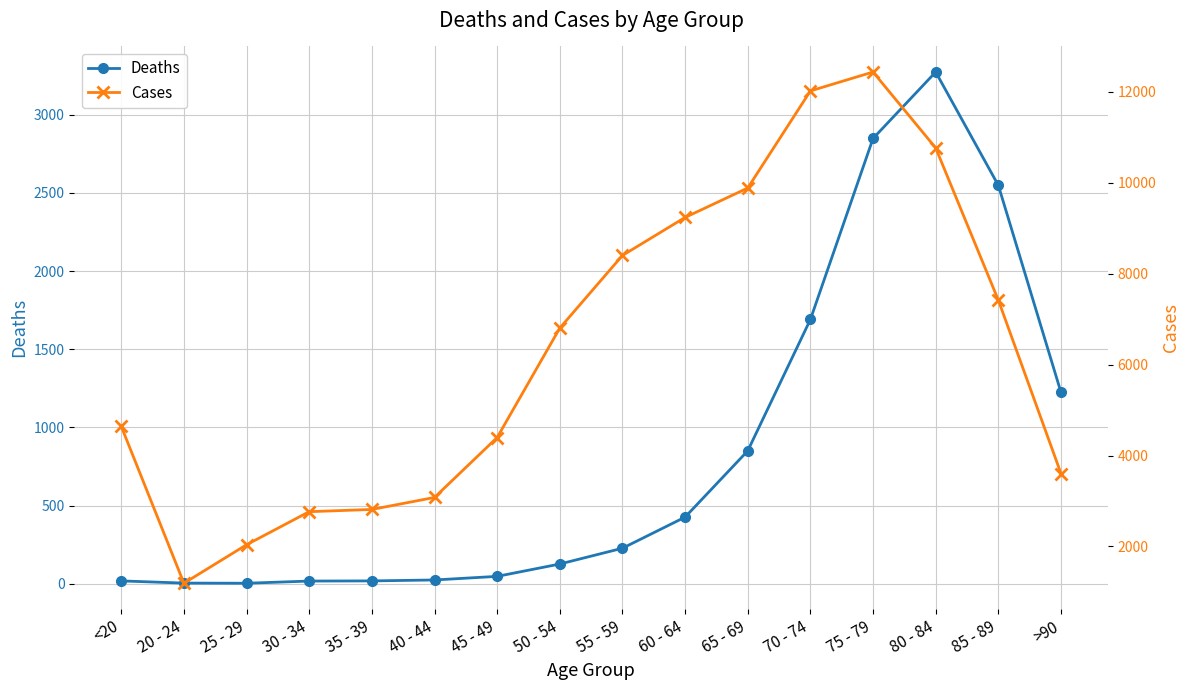

What is the difference between the Deaths values at 55 - 59 and 50 - 54?

101